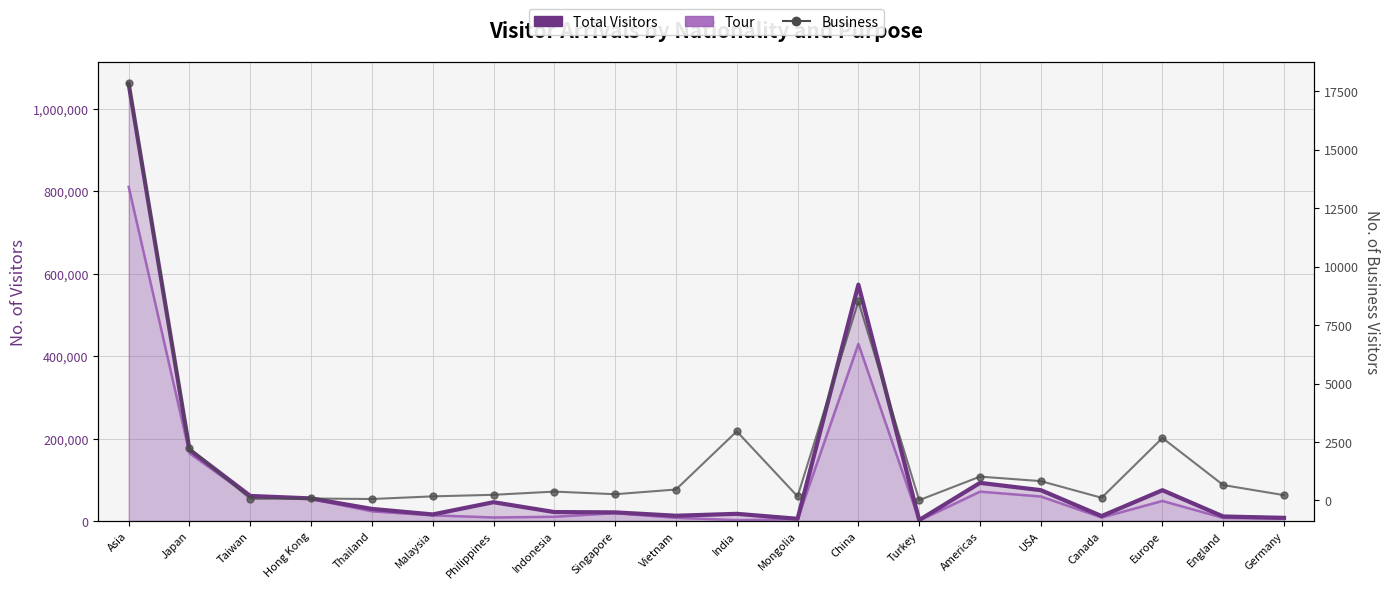

Between Asia and Germany, which series saw the biggest shift?

Total Visitors